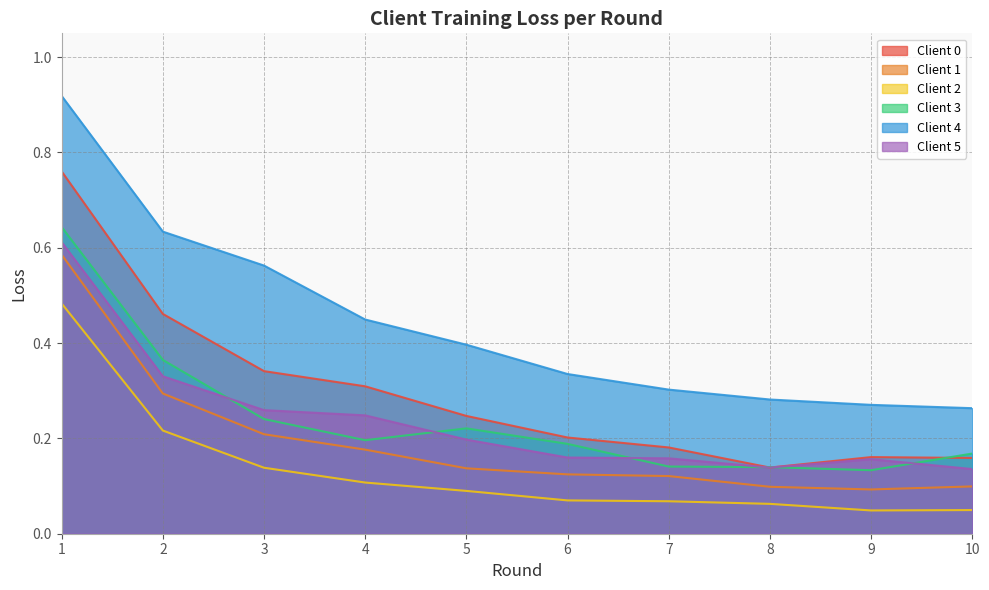

Reading left to right, transcribe all the data shown in this chart.

Client 0: 1=0.8	2=0.5	3=0.3	4=0.3	5=0.2	6=0.2	7=0.2	8=0.1	9=0.2	10=0.2
Client 1: 1=0.6	2=0.3	3=0.2	4=0.2	5=0.1	6=0.1	7=0.1	8=0.1	9=0.1	10=0.1
Client 2: 1=0.5	2=0.2	3=0.1	4=0.1	5=0.1	6=0.1	7=0.1	8=0.1	9=0.0	10=0.0
Client 3: 1=0.6	2=0.4	3=0.2	4=0.2	5=0.2	6=0.2	7=0.1	8=0.1	9=0.1	10=0.2
Client 4: 1=0.9	2=0.6	3=0.6	4=0.4	5=0.4	6=0.3	7=0.3	8=0.3	9=0.3	10=0.3
Client 5: 1=0.6	2=0.3	3=0.3	4=0.2	5=0.2	6=0.2	7=0.2	8=0.1	9=0.2	10=0.1